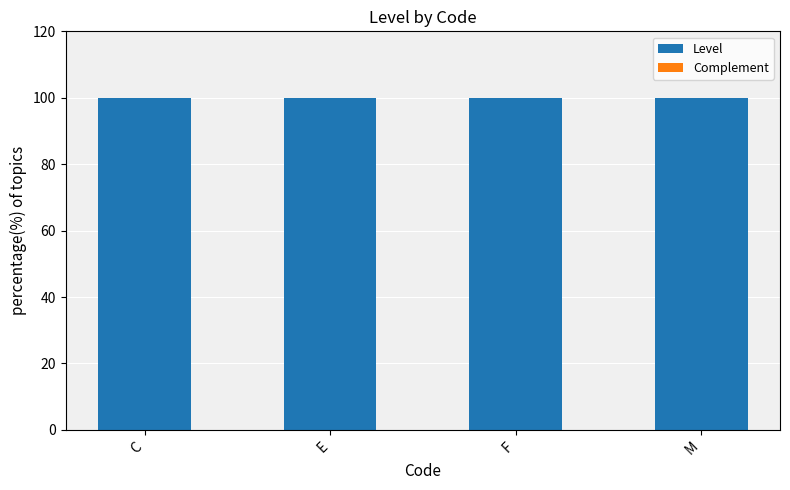

Which series has the largest range (max minus min)?

Level